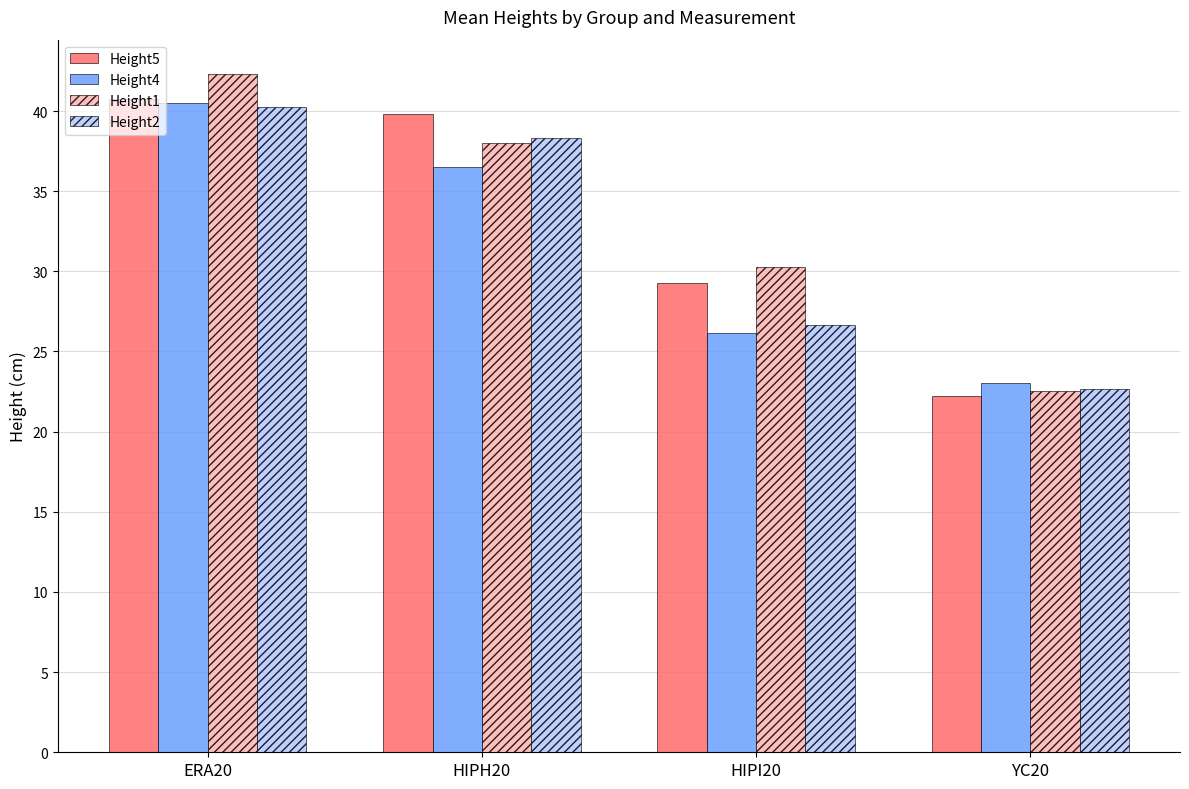

Rank the categories by Height2 value from lowest to highest.

YC20, HIPI20, HIPH20, ERA20